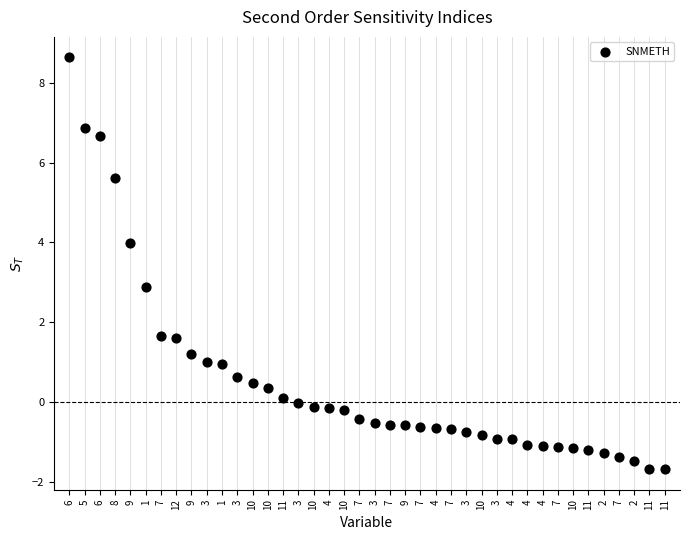

What Y value in the scatter plot is closest to 3?

2.9